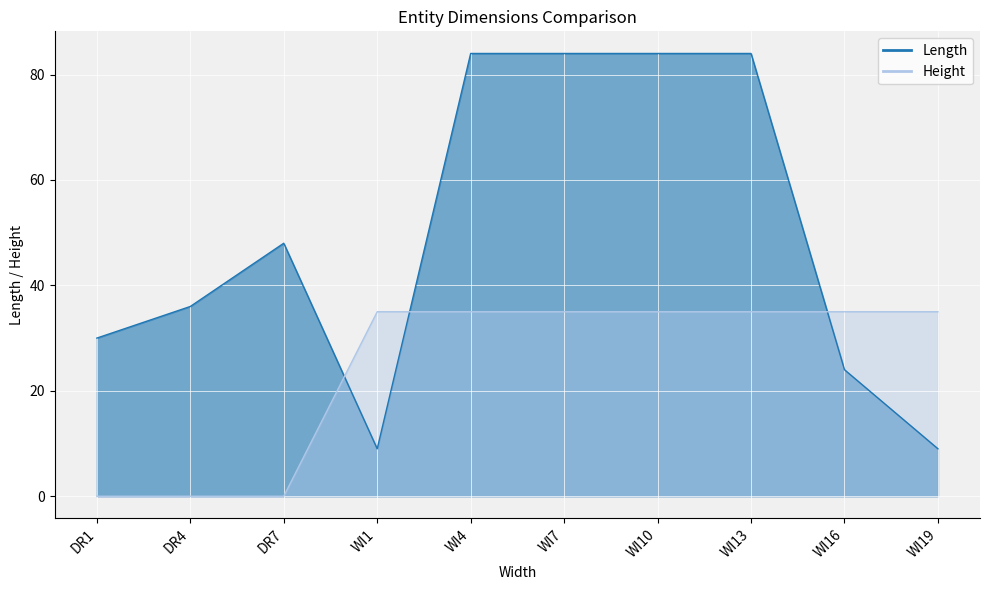

How many data points in Length are above 48?

4